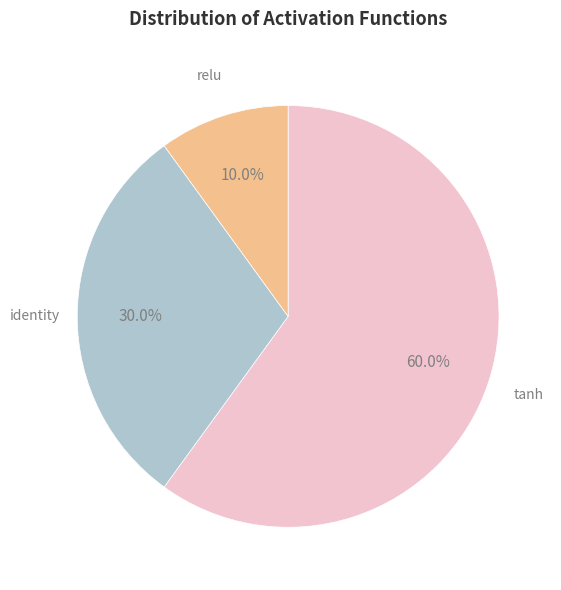

Do tanh and identity together represent more than half of the pie?

Yes